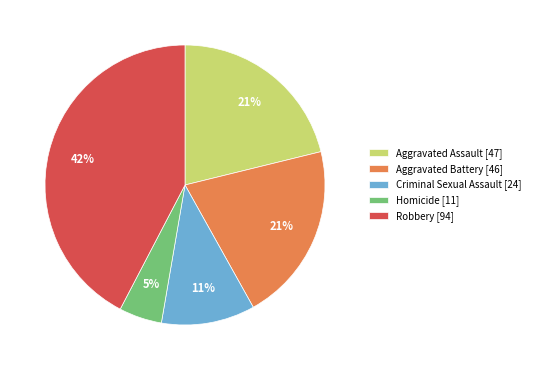

To the nearest percent, what is the combined percentage of Criminal Sexual Assault and Aggravated Battery?

32%